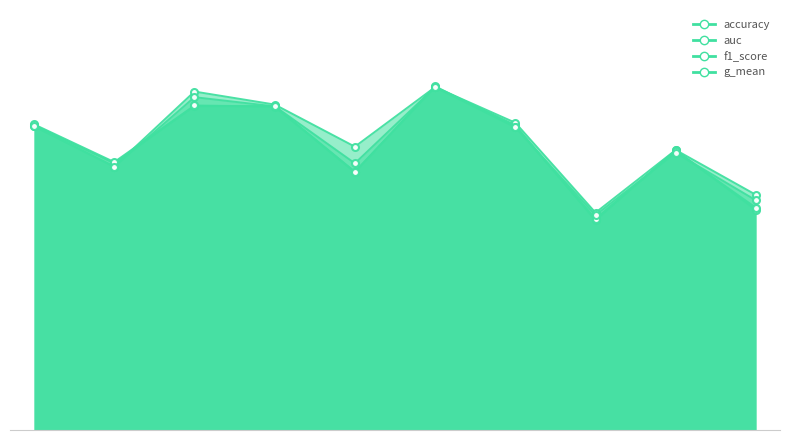

What is the value of the g_mean point at the 7th from the left?

0.8